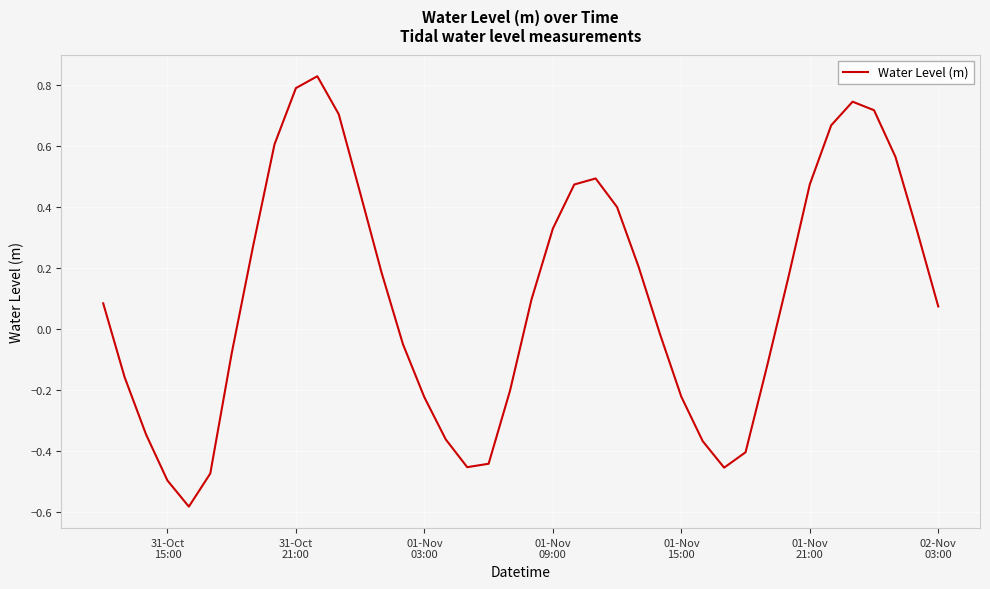

What is the difference between the maximum and minimum values?

1.4